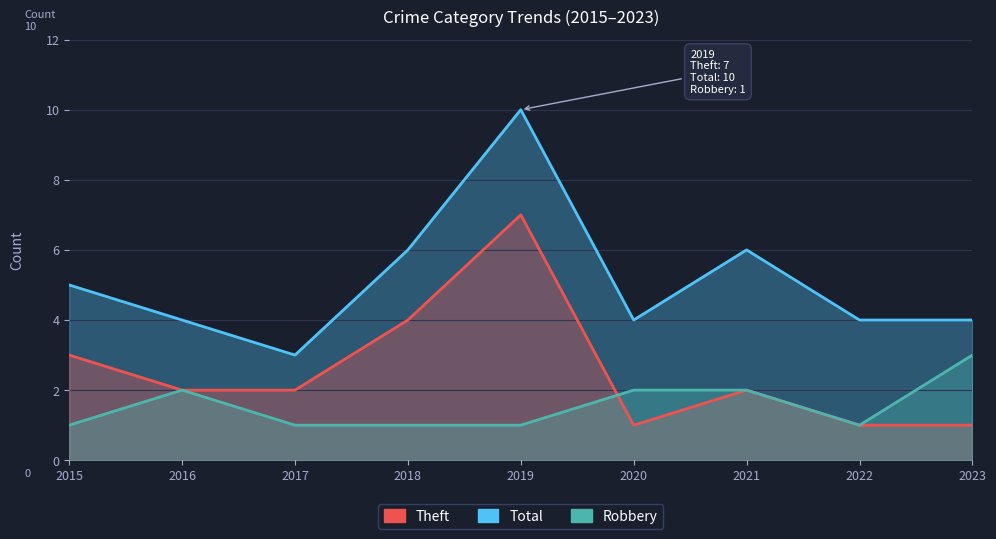

What is the maximum value for Total?

10